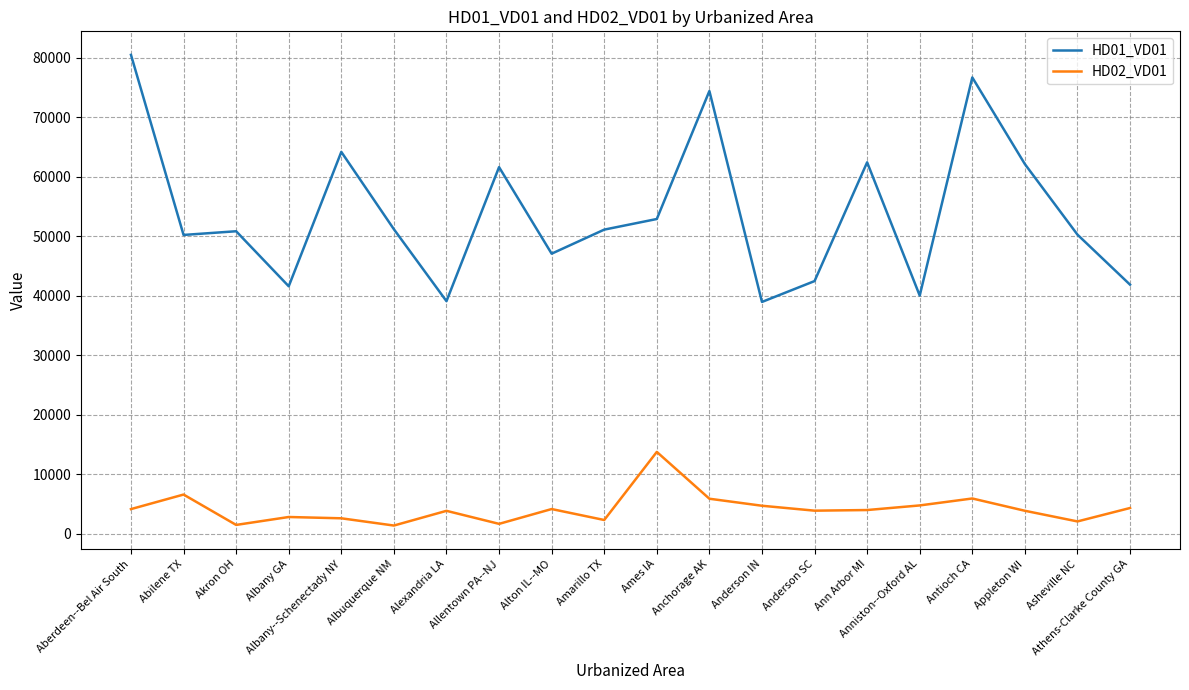

True or false: HD02_VD01 and HD01_VD01 cross at least once.

False